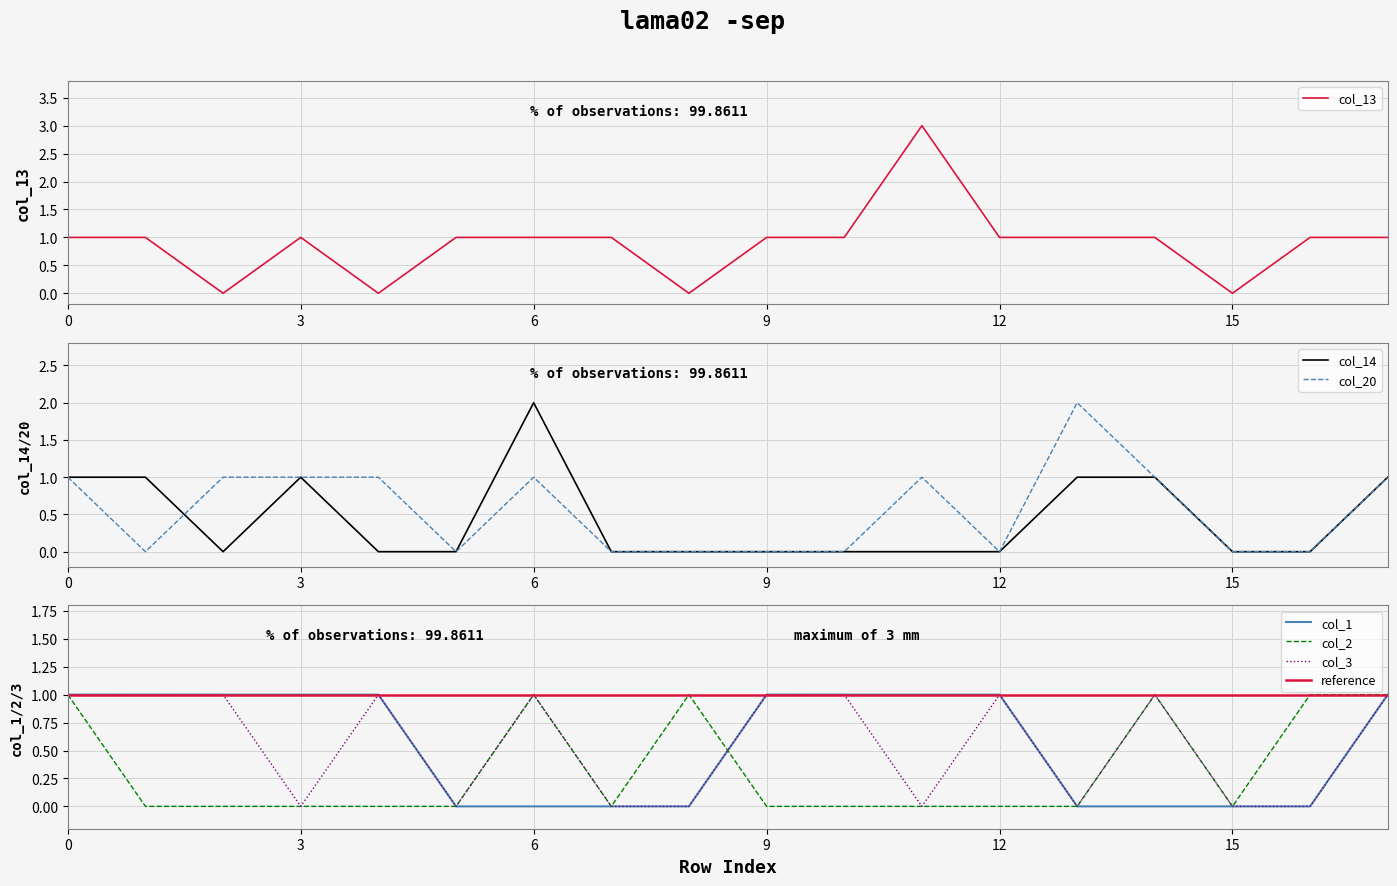

Is this an area chart (filled region under the line)?

No